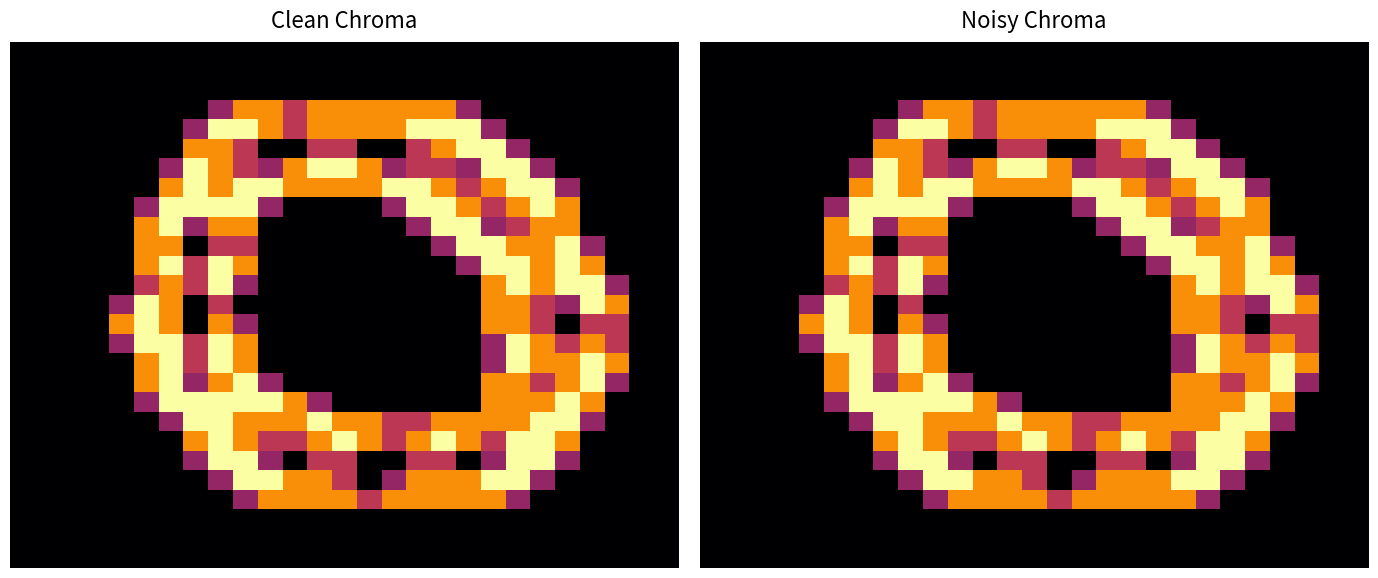

At which category is the sum across all series the highest?

8